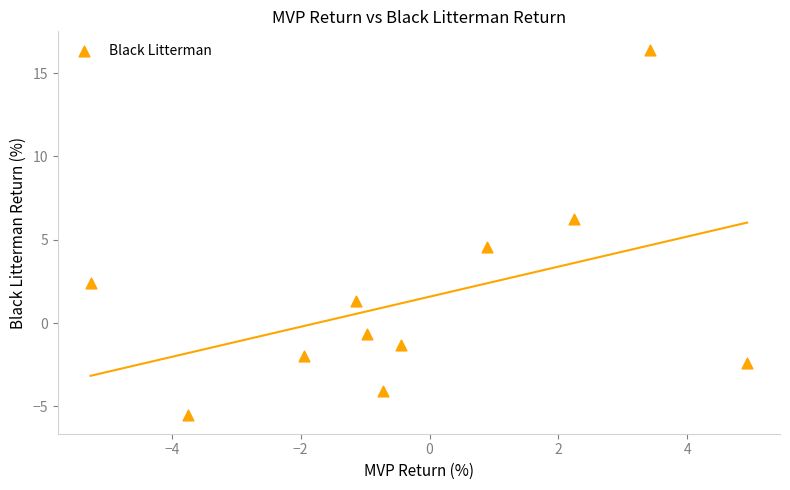

What is the range of Y values (max minus min)?

22.0